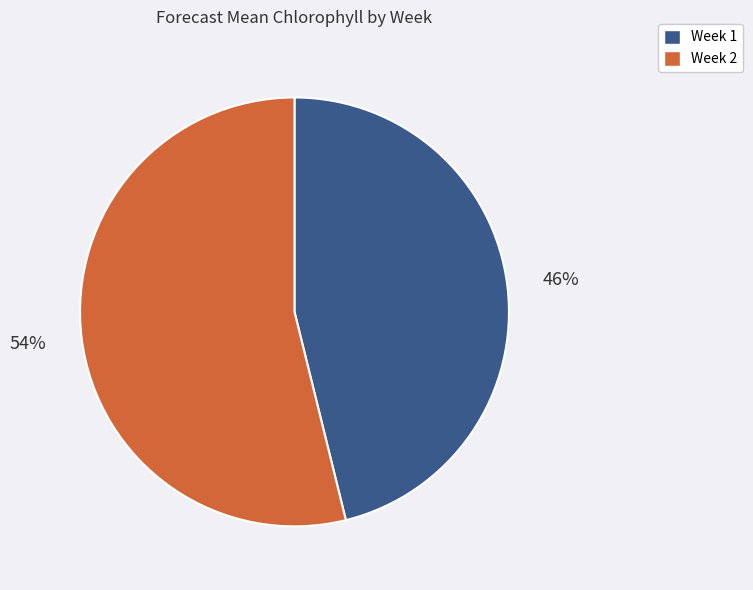

True or false: Week 2 accounts for 46% of the total.

False